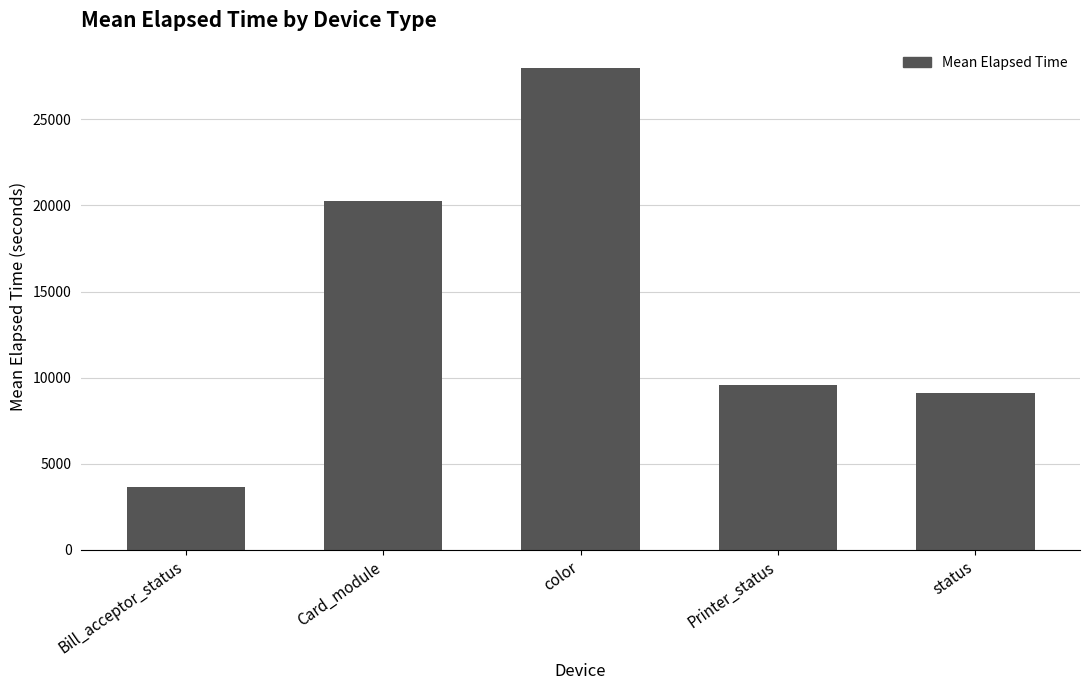

List the labels in order of value, largest first.

color, Card_module, Printer_status, status, Bill_acceptor_status